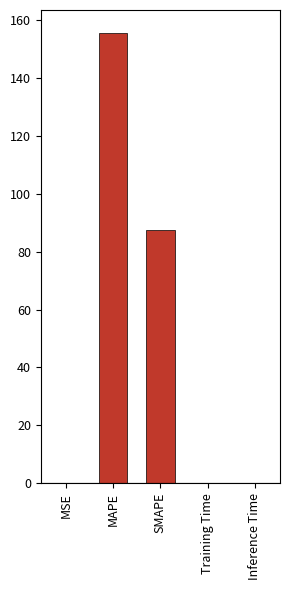

Which label corresponds to the largest value in the chart?

MAPE